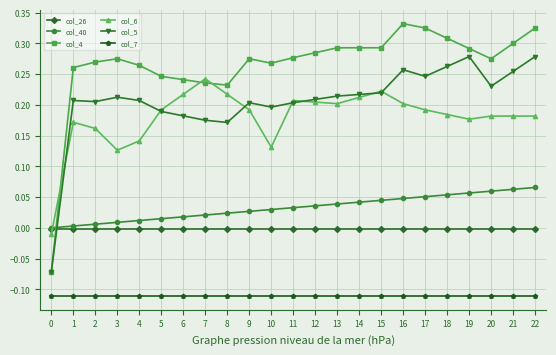

Rank the series by their maximum value, from lowest to highest.

col_7, col_26, col_40, col_6, col_5, col_4